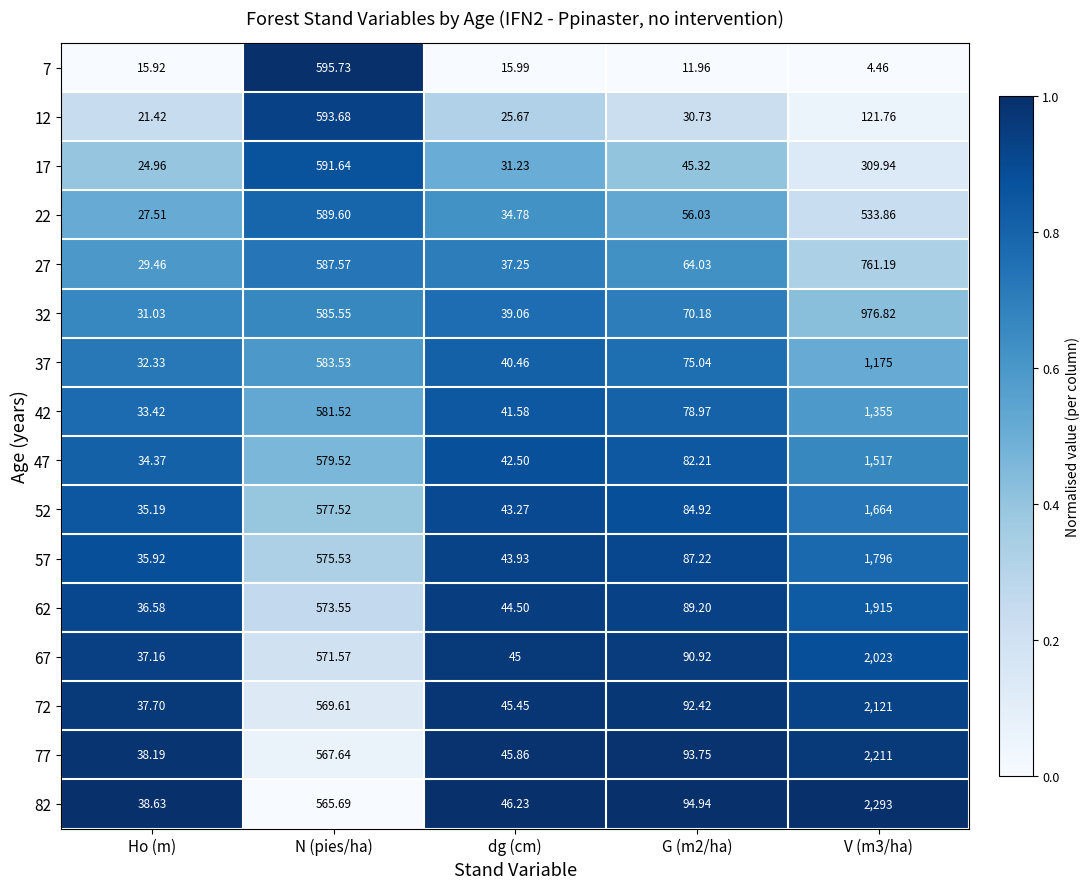

What is the difference between the highest and lowest values at Ho (m)?

22.7